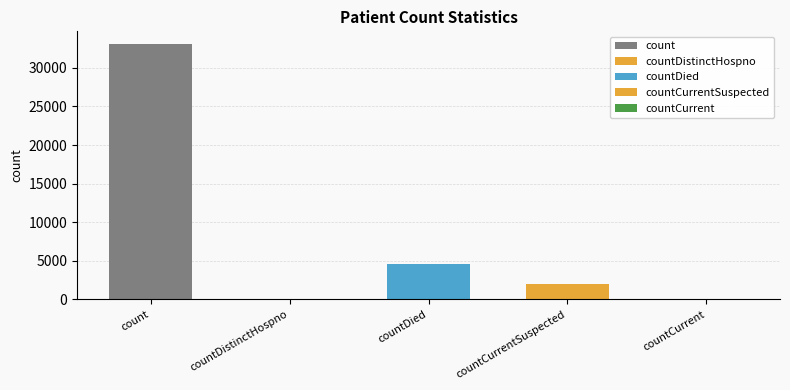

What is the difference between the values at countCurrentSuspected and count?

31076